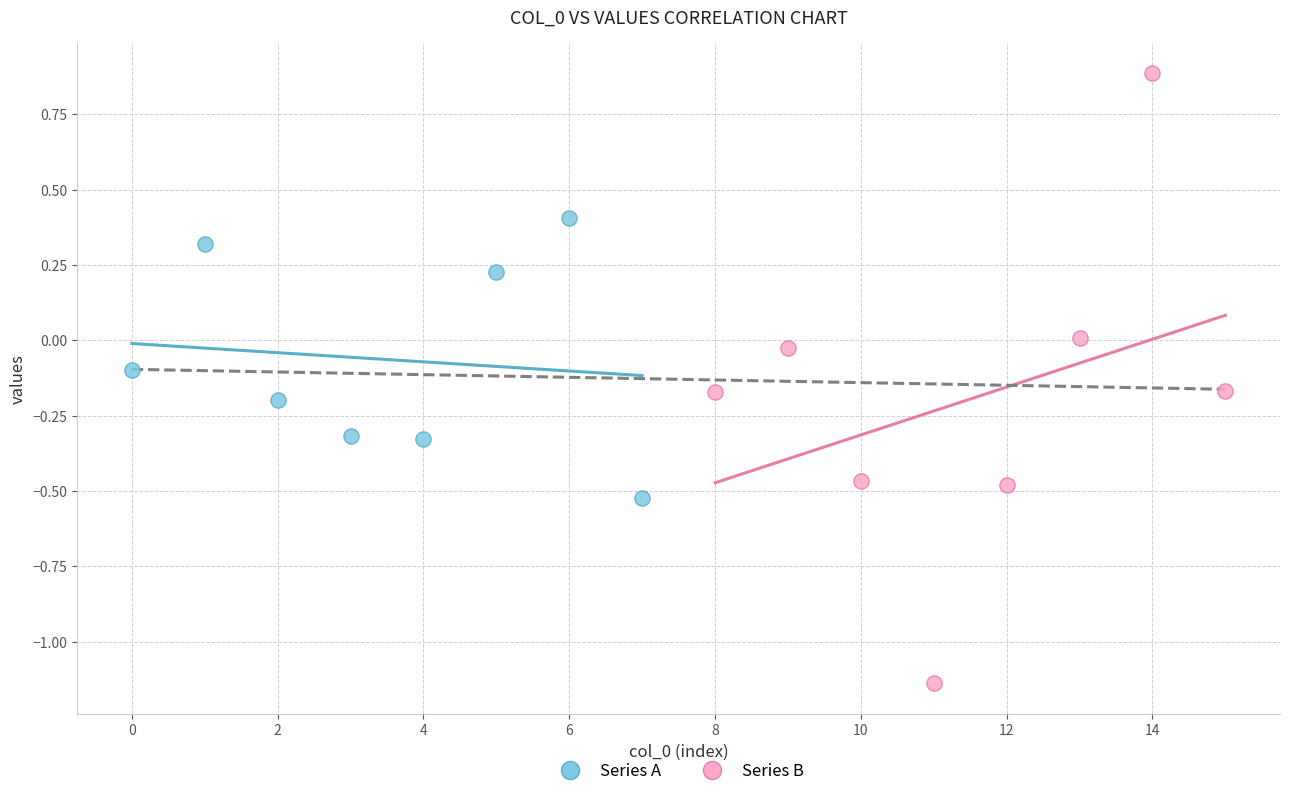

What are all the series names shown in the legend?

Series A, Series B